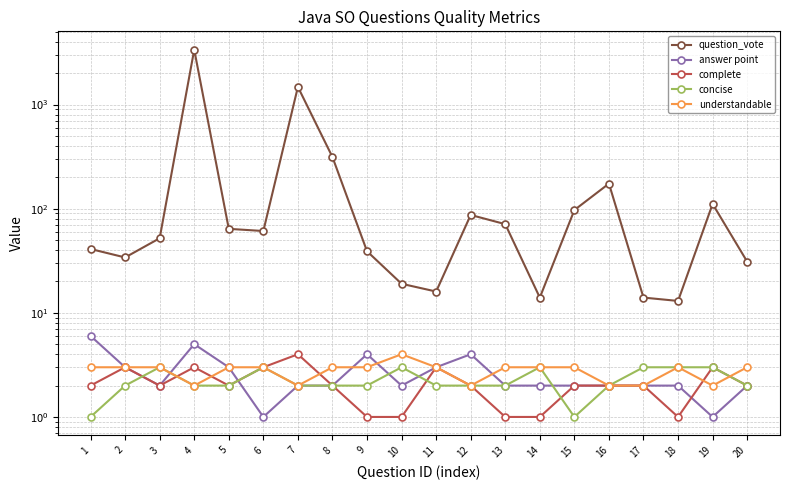

At 3, list the series in order from smallest to largest.

answer point, complete, concise, understandable, question_vote